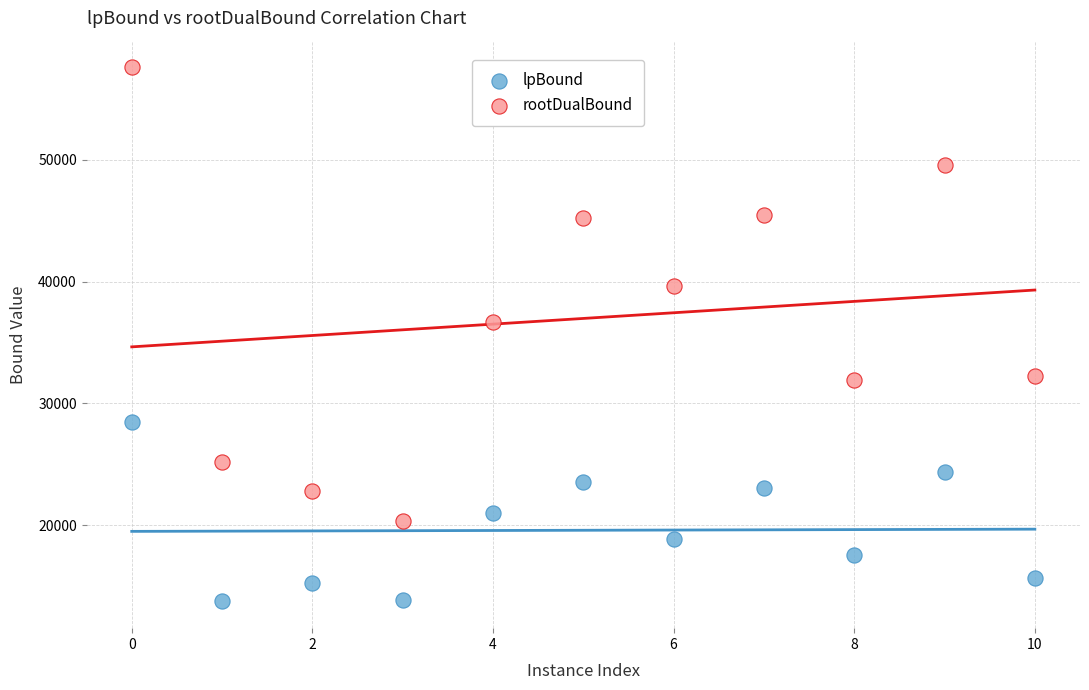

Which series reaches the minimum Y coordinate?

lpBound